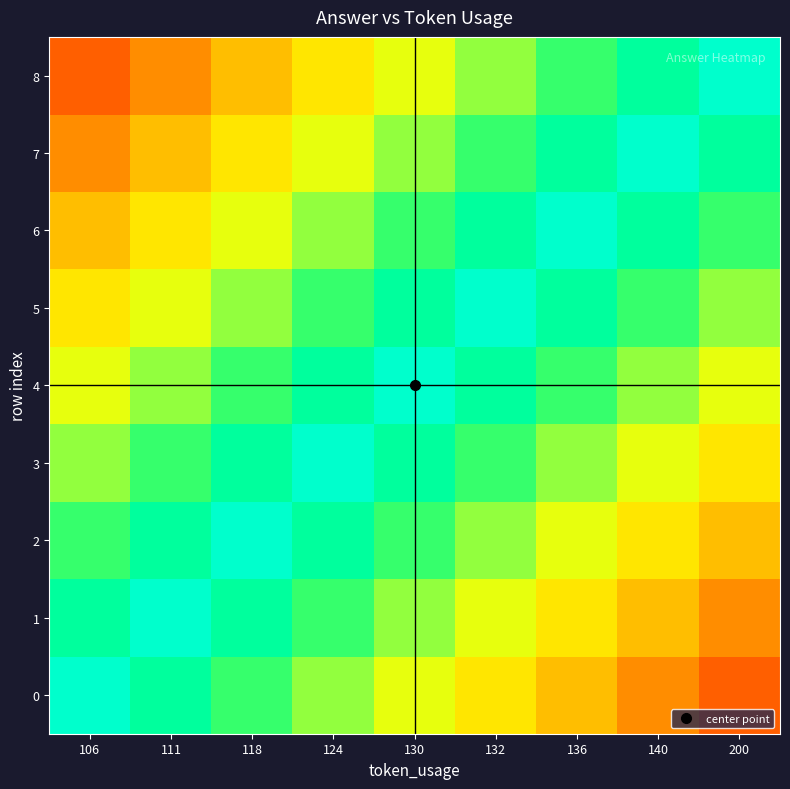

Reading left to right, list all the values displayed in this chart.

0: 106=4.0	111=3.6	118=3.2	124=2.8	130=2.4	132=2.0	136=1.6	140=1.2	200=0.8
1: 106=3.6	111=4.0	118=3.6	124=3.2	130=2.8	132=2.4	136=2.0	140=1.6	200=1.2
2: 106=3.2	111=3.6	118=4.0	124=3.6	130=3.2	132=2.8	136=2.4	140=2.0	200=1.6
3: 106=2.8	111=3.2	118=3.6	124=4.0	130=3.6	132=3.2	136=2.8	140=2.4	200=2.0
4: 106=2.4	111=2.8	118=3.2	124=3.6	130=4.0	132=3.6	136=3.2	140=2.8	200=2.4
5: 106=2.0	111=2.4	118=2.8	124=3.2	130=3.6	132=4.0	136=3.6	140=3.2	200=2.8
6: 106=1.6	111=2.0	118=2.4	124=2.8	130=3.2	132=3.6	136=4.0	140=3.6	200=3.2
7: 106=1.2	111=1.6	118=2.0	124=2.4	130=2.8	132=3.2	136=3.6	140=4.0	200=3.6
8: 106=0.8	111=1.2	118=1.6	124=2.0	130=2.4	132=2.8	136=3.2	140=3.6	200=4.0